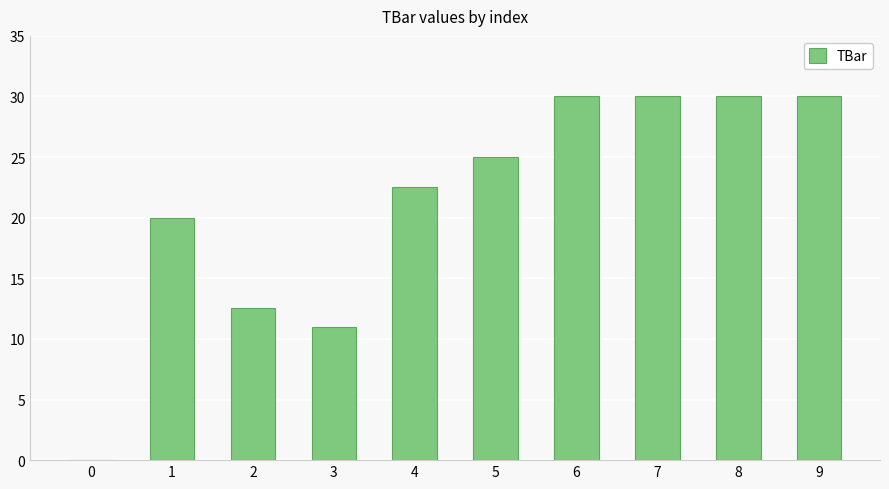

How many series are shown in this chart?

1